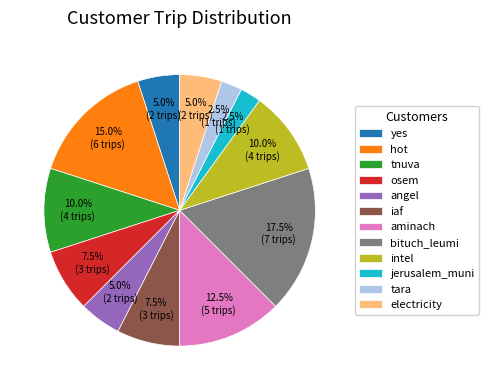

What is the total percentage of osem and electricity?

12.5%